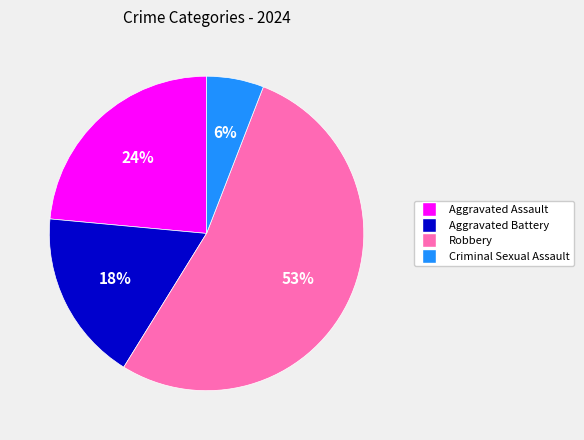

True or false: Robbery accounts for 45% of the total.

False